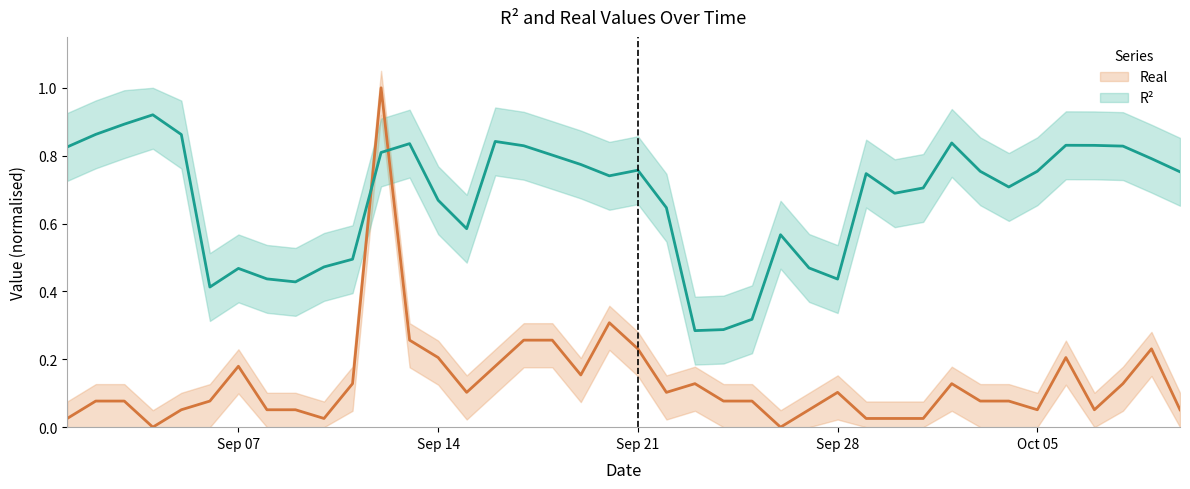

Which series has the largest total across all categories?

R^2